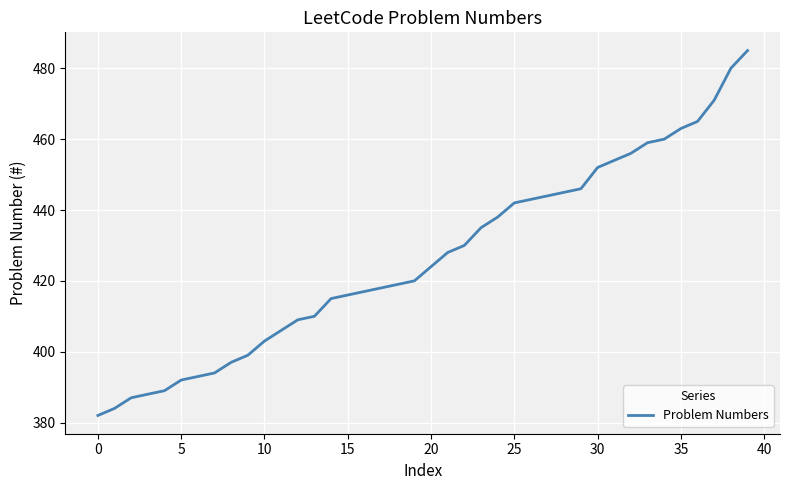

What is the difference between the maximum and minimum values?

103